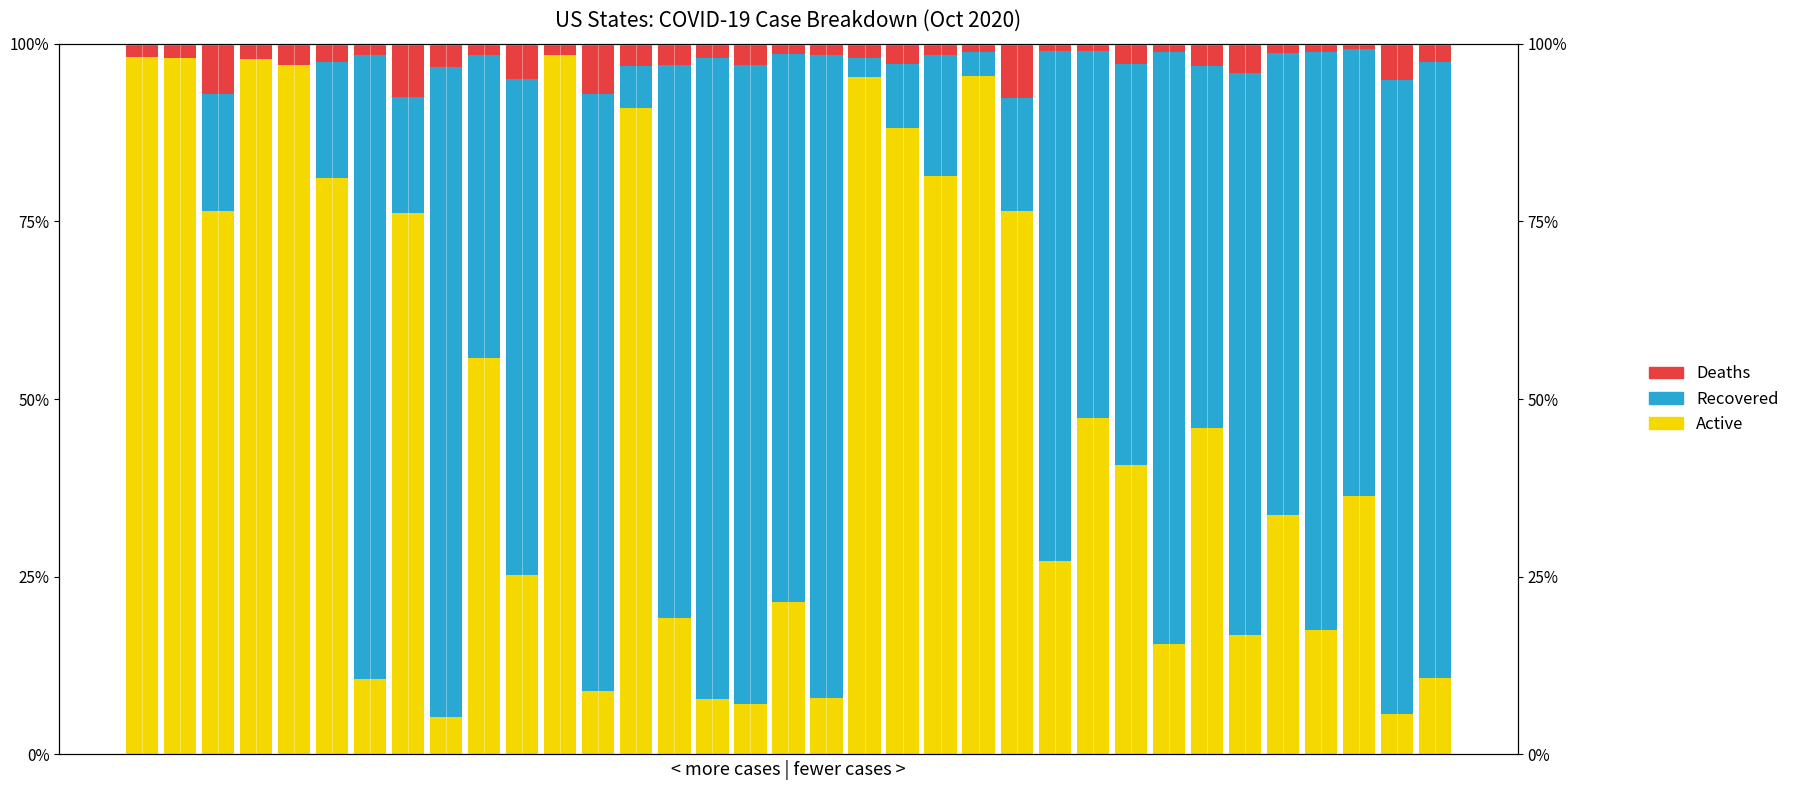

What is the difference between the highest and lowest values at 16?

0.9